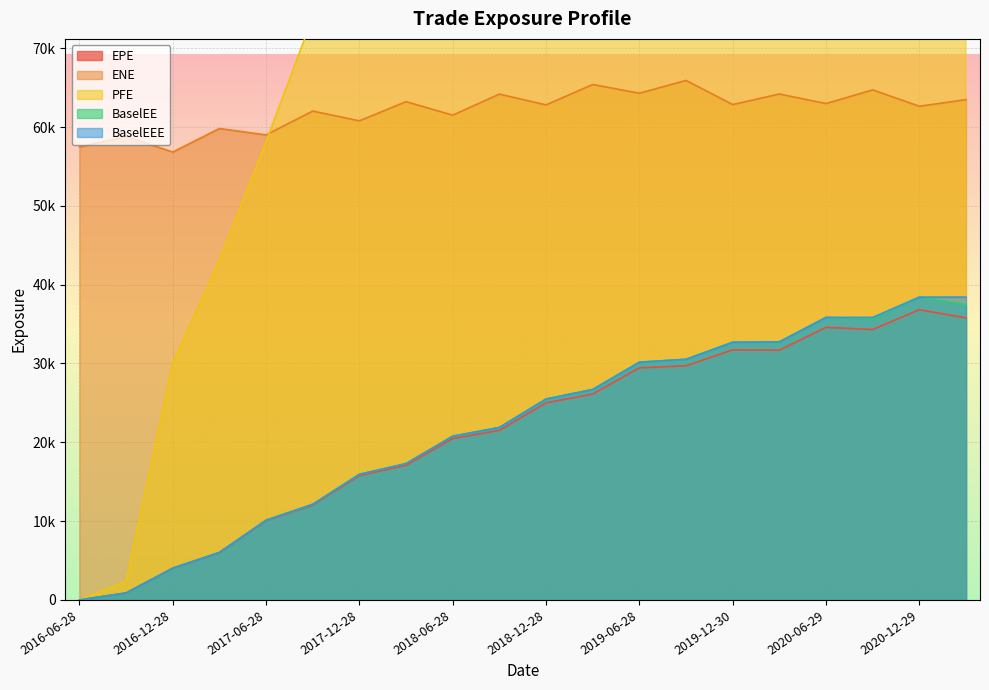

Where is the first local maximum for EPE?

2019-12-30